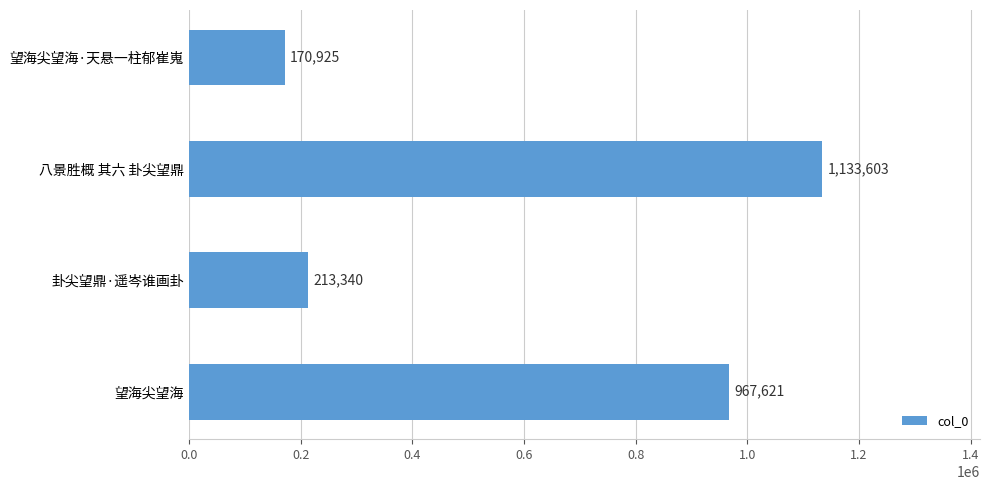

True or false: the data shows 1133603 at 八景胜概 其六 卦尖望鼎.

True